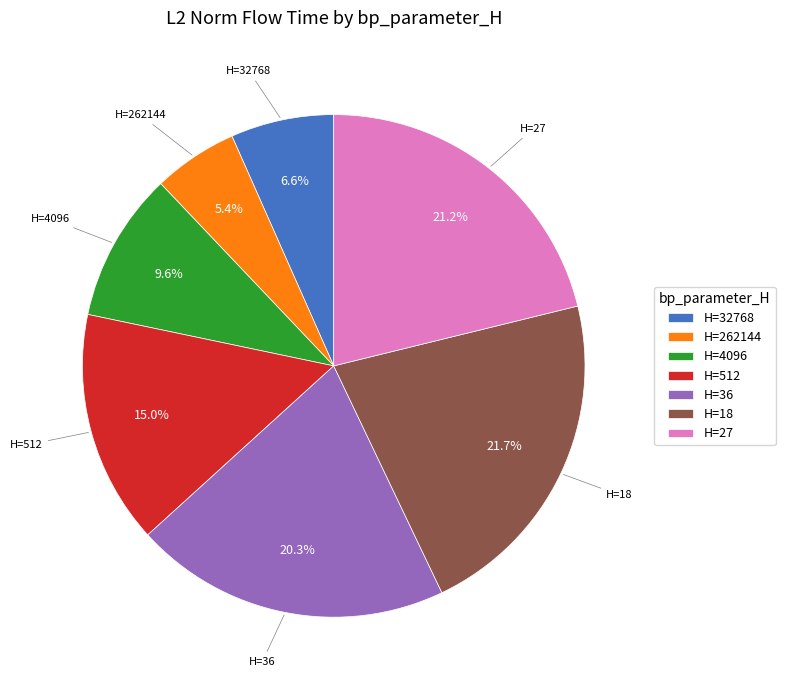

Is the sum of H=512 and H=4096 greater than half?

No